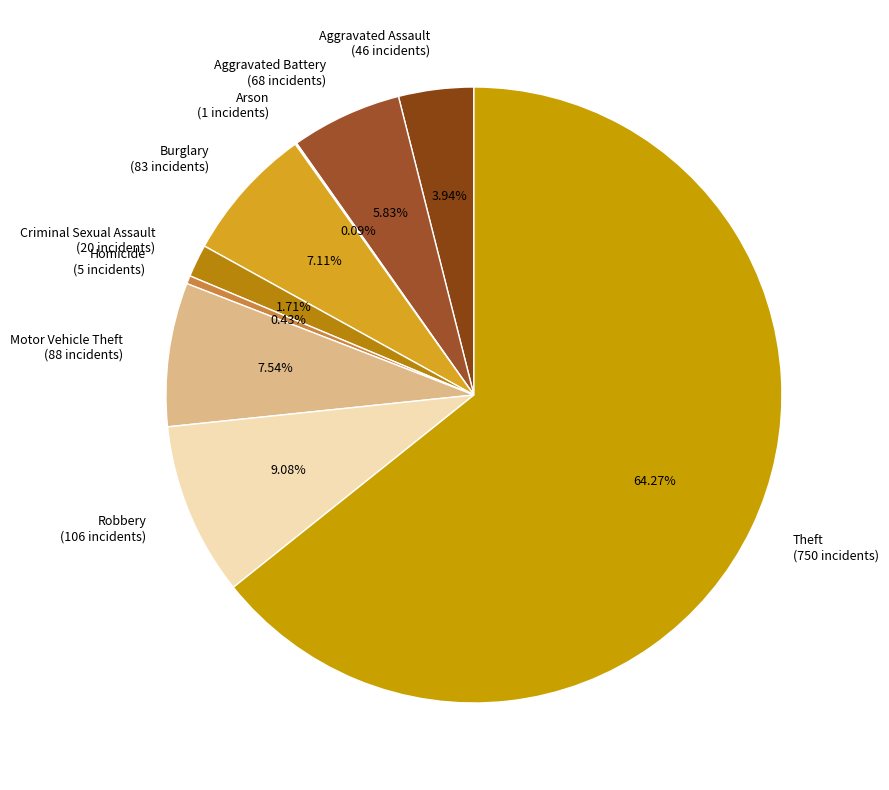

True or false: Aggravated Assault accounts for 4% of the total.

True